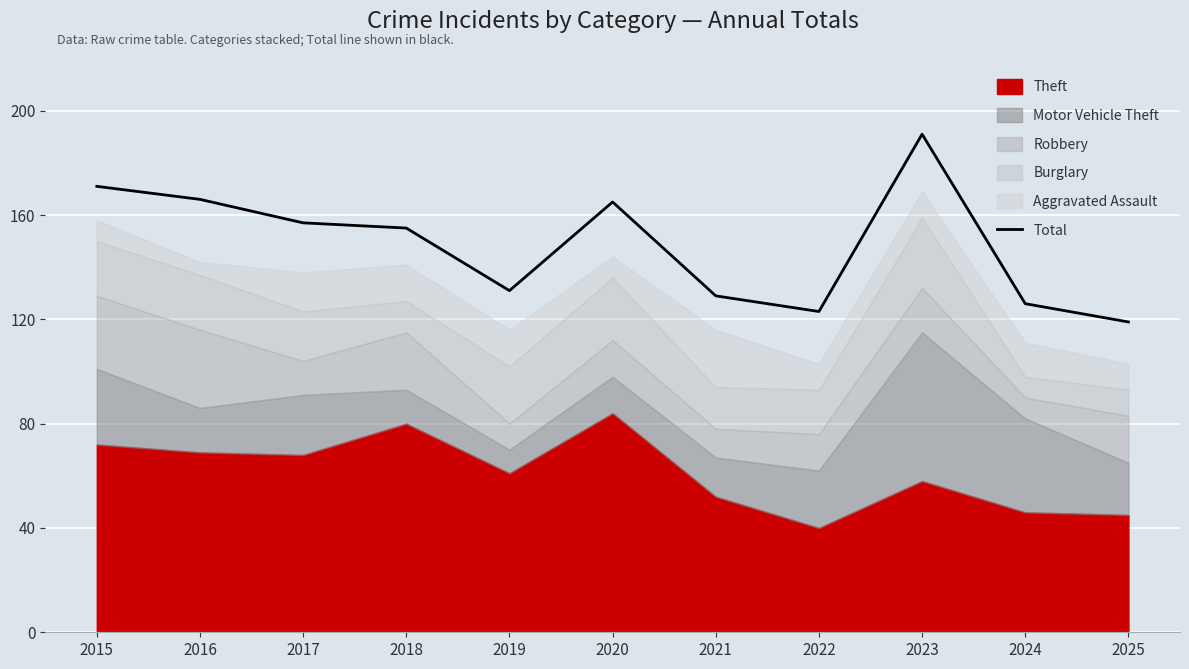

List the labels in order of value, largest first.

2023, 2015, 2016, 2020, 2017, 2018, 2019, 2021, 2024, 2022, 2025